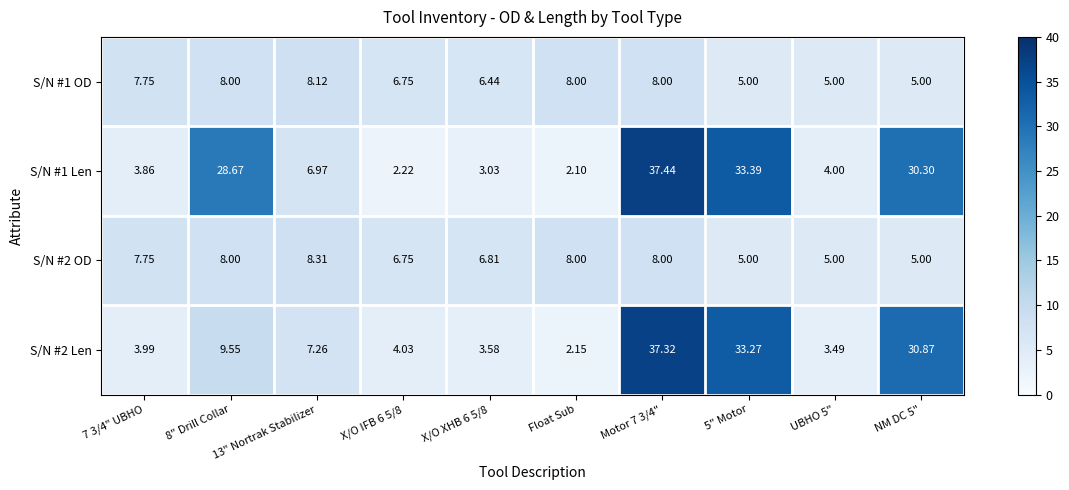

At which category does the chart reach its minimum across all series?

Float Sub